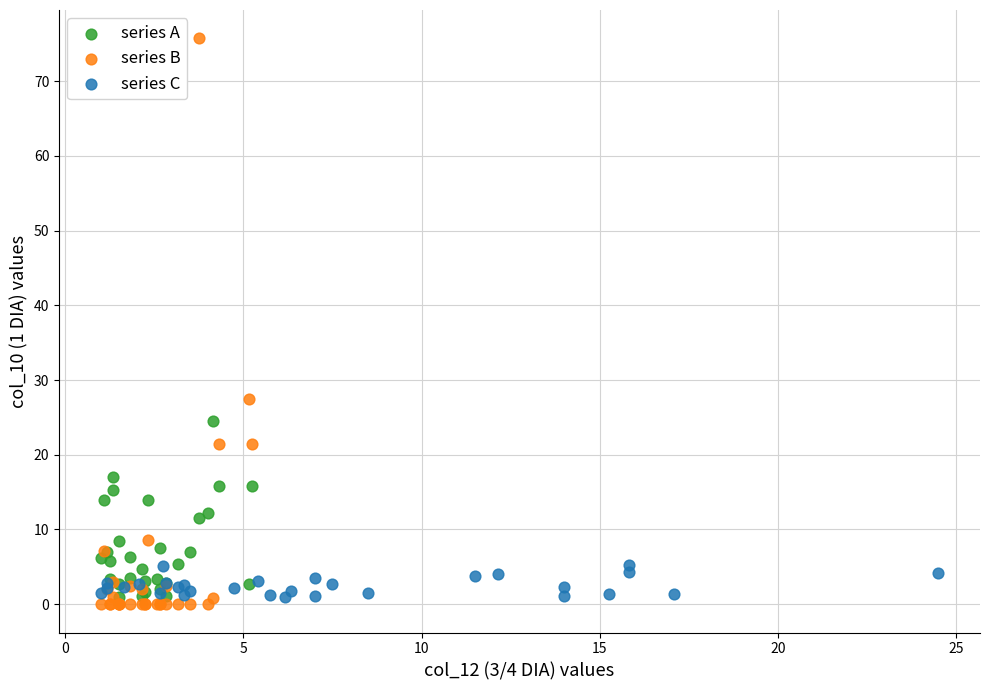

Which series reaches the maximum Y coordinate?

series B